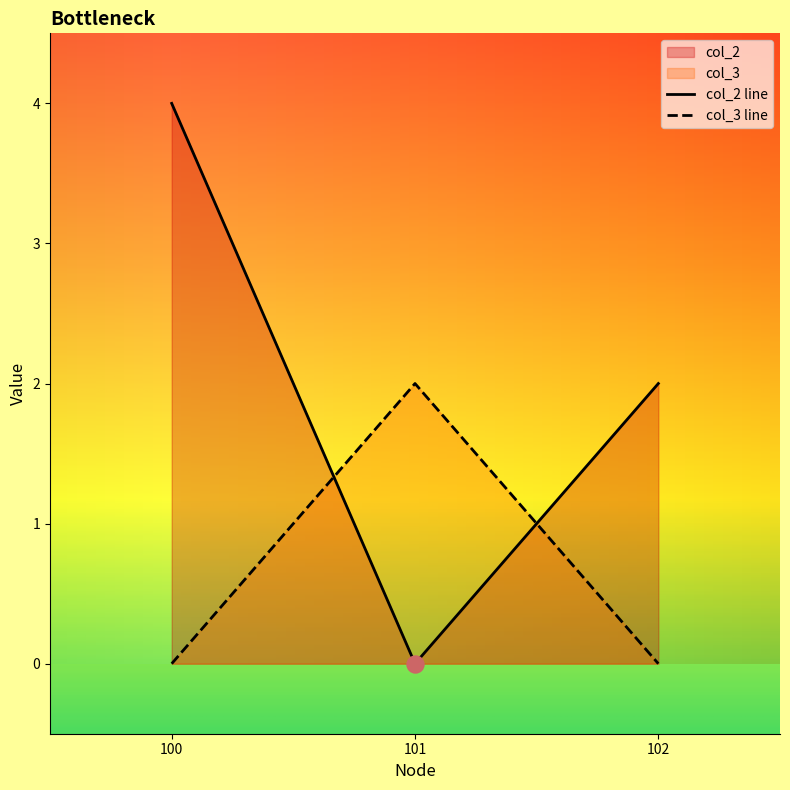

What are all the series names shown in the legend?

col_2, col_3